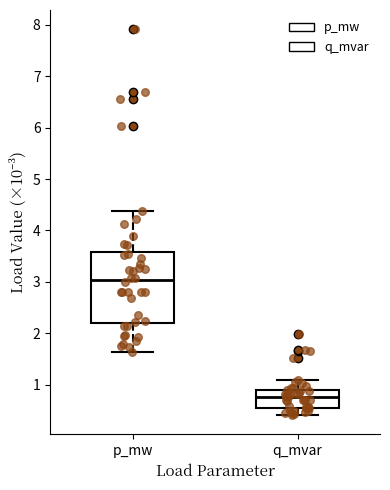

Which box has the highest median line?

p_mw